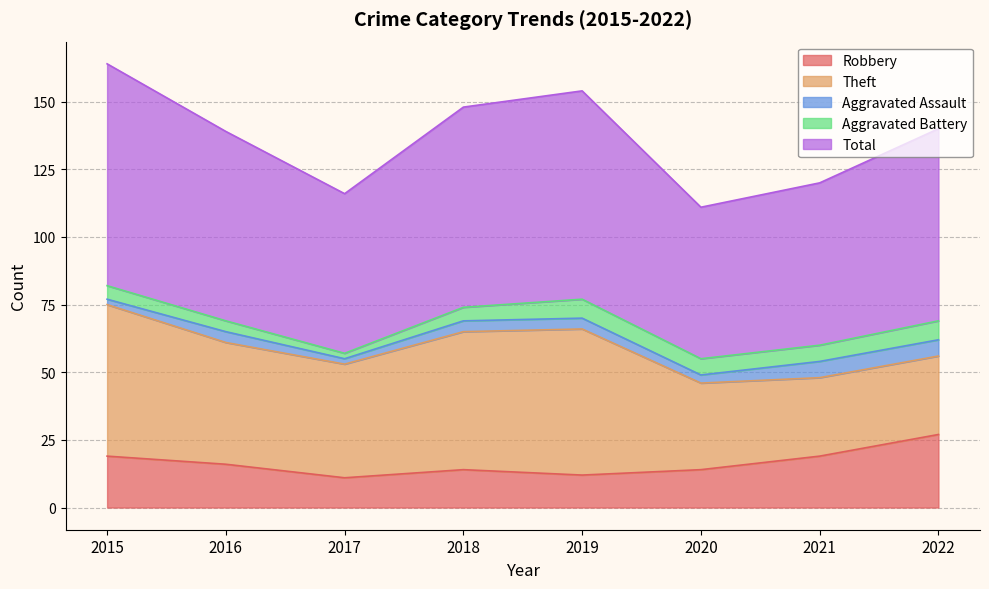

Does the chart display data point markers on the line(s)?

No